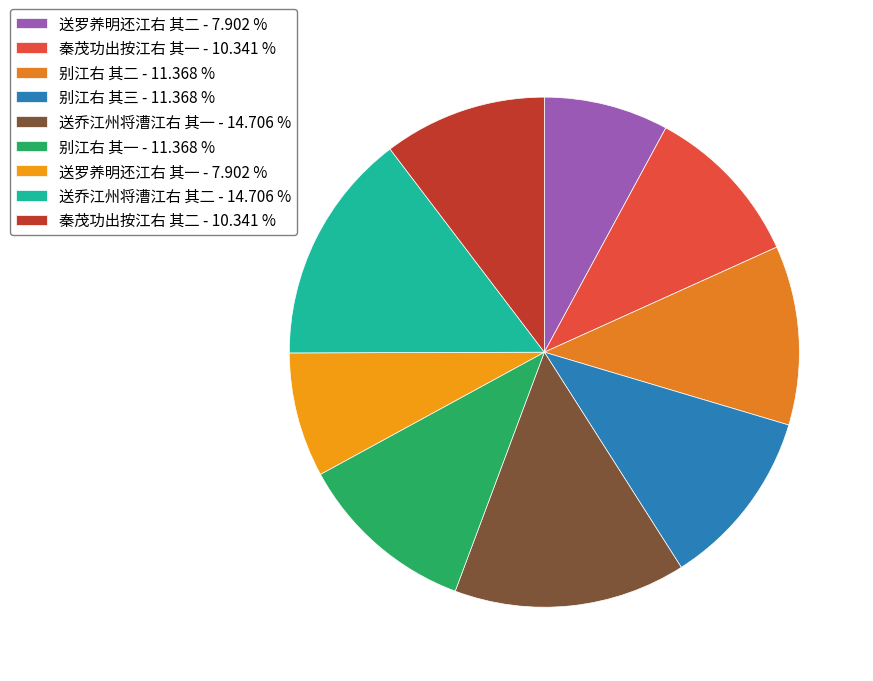

What is the change in value from 送罗养明还江右 其一 to 送乔江州将漕江右 其二?

+439911